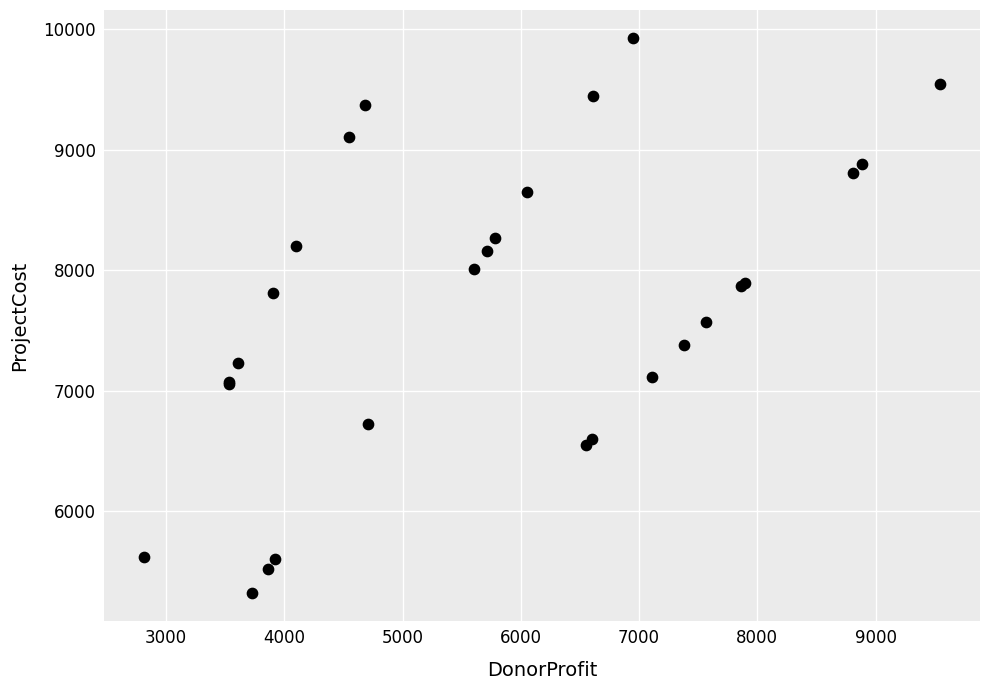

What Y value in the scatter plot is closest to 7623?

7569